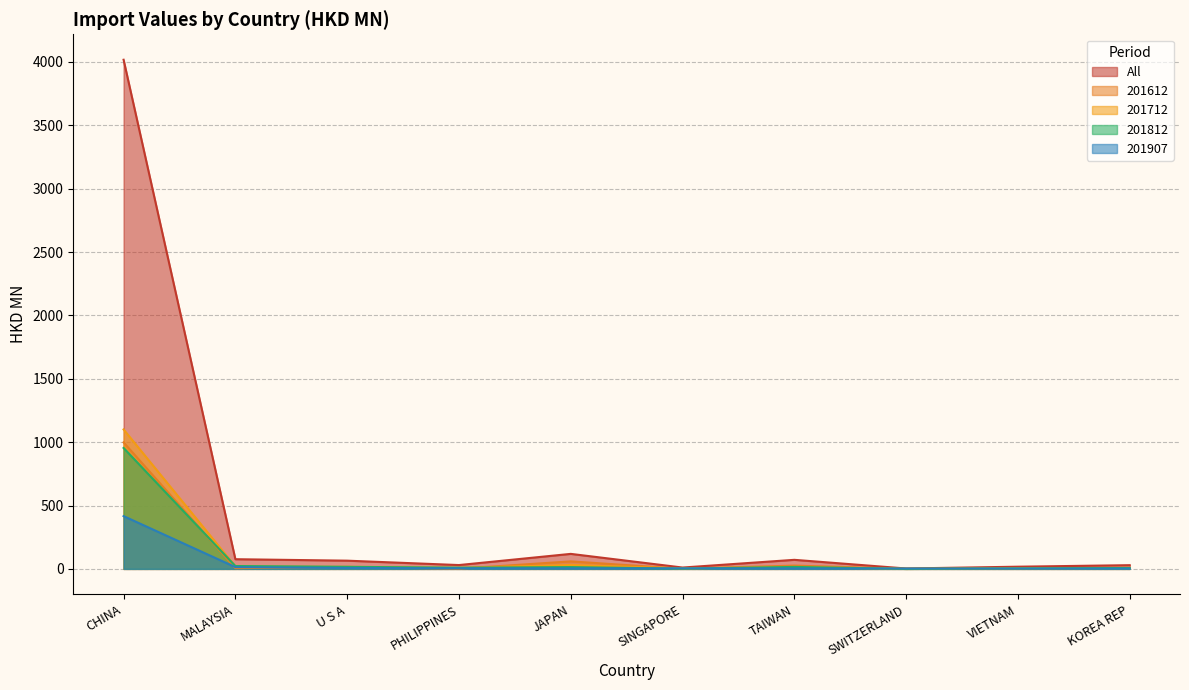

How many interior local peaks does the 201612 series have?

3